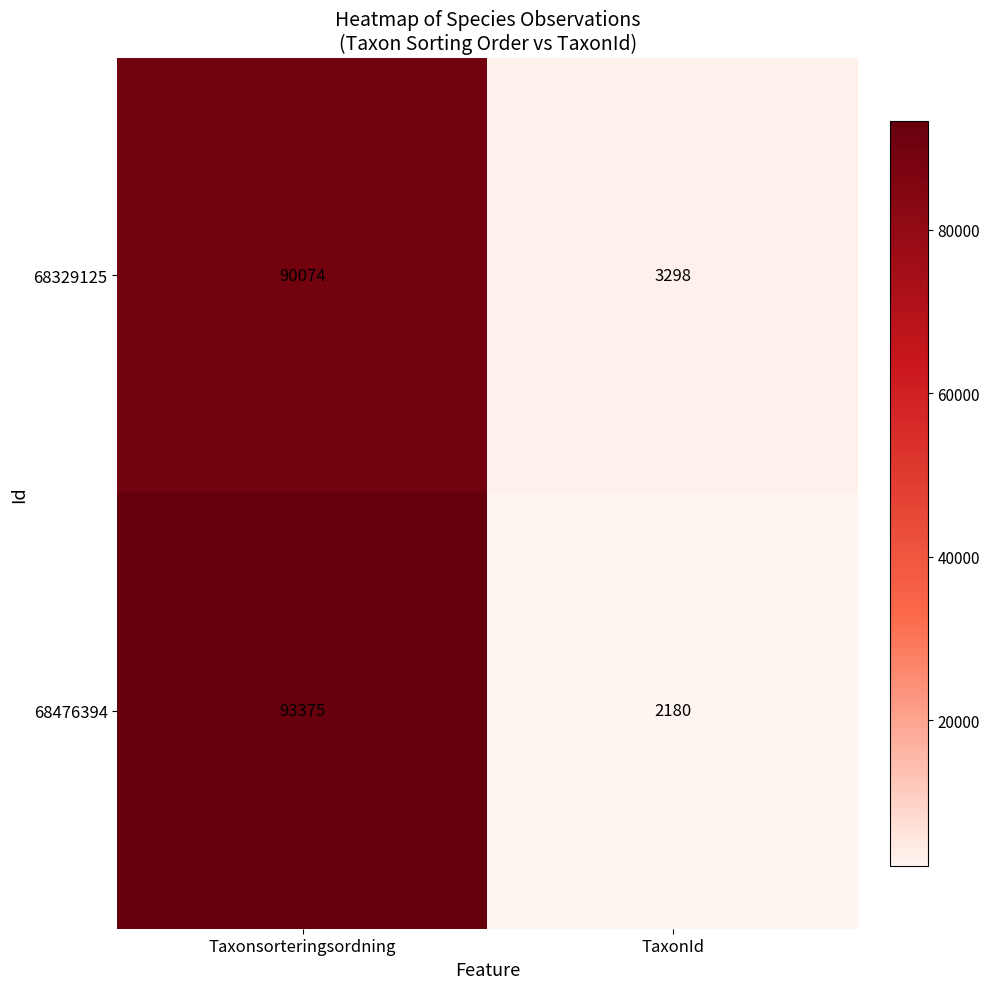

Between Taxonsorteringsordning and TaxonId, which series saw the biggest shift?

68476394